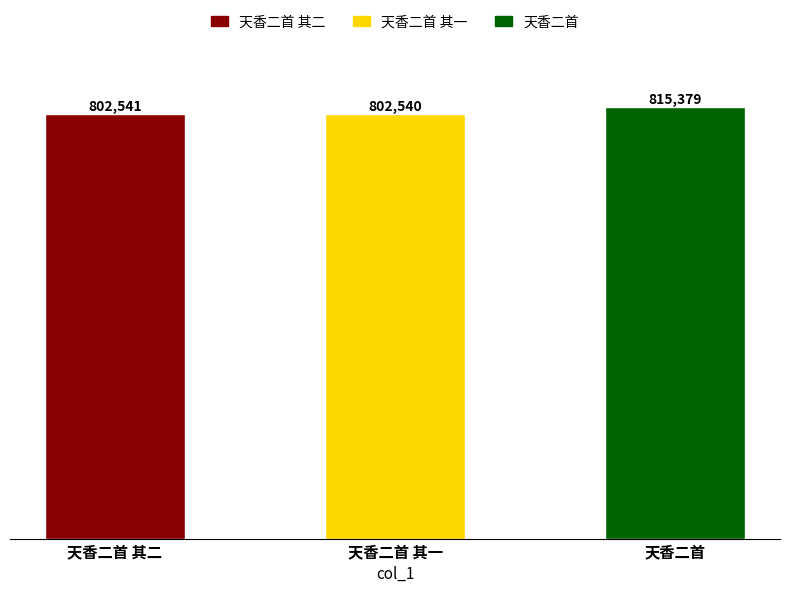

Rank the categories by value from lowest to highest.

天香二首 其一, 天香二首 其二, 天香二首